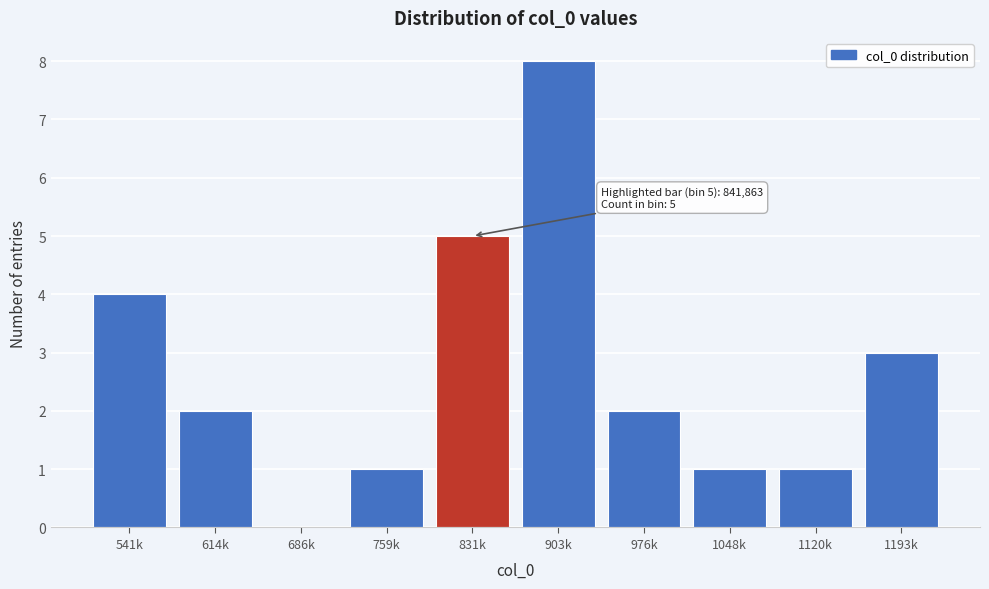

Reading left to right, extract all data points from this chart.

541k=4	614k=2	686k=0	759k=1	831k=5	903k=8	976k=2	1048k=1	1120k=1	1193k=3